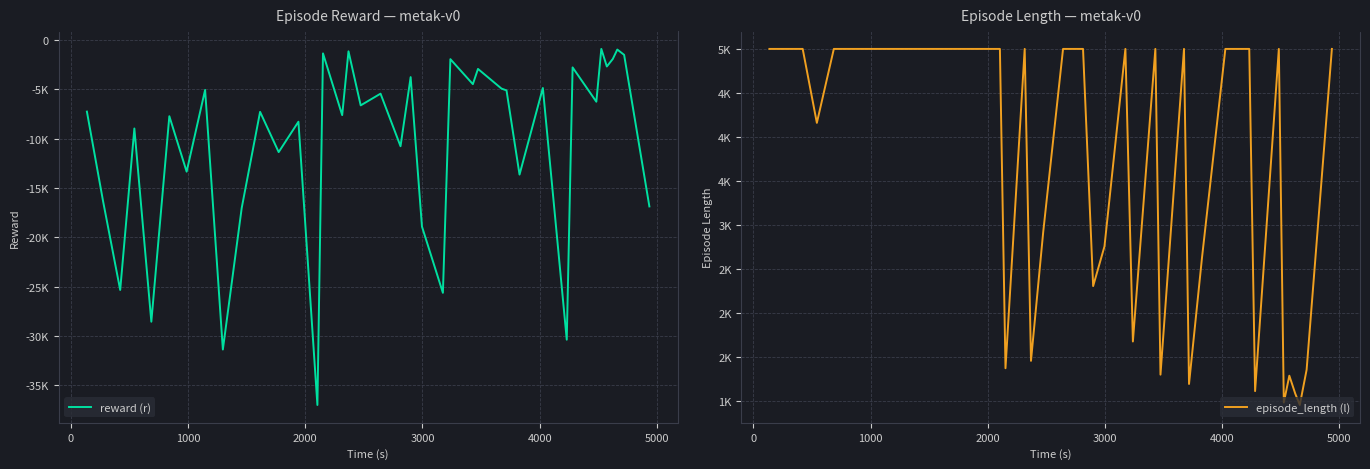

Rank the series by their average value, from highest to lowest.

episode_length (l), reward (r)